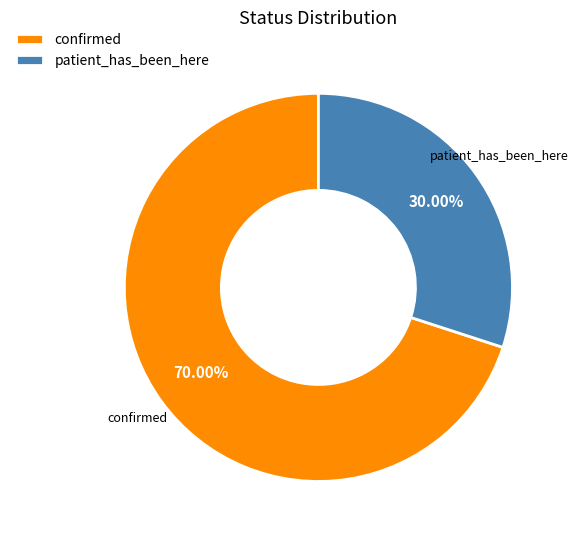

To the nearest percent, what is the difference between the patient_has_been_here and confirmed slice percentages?

40%